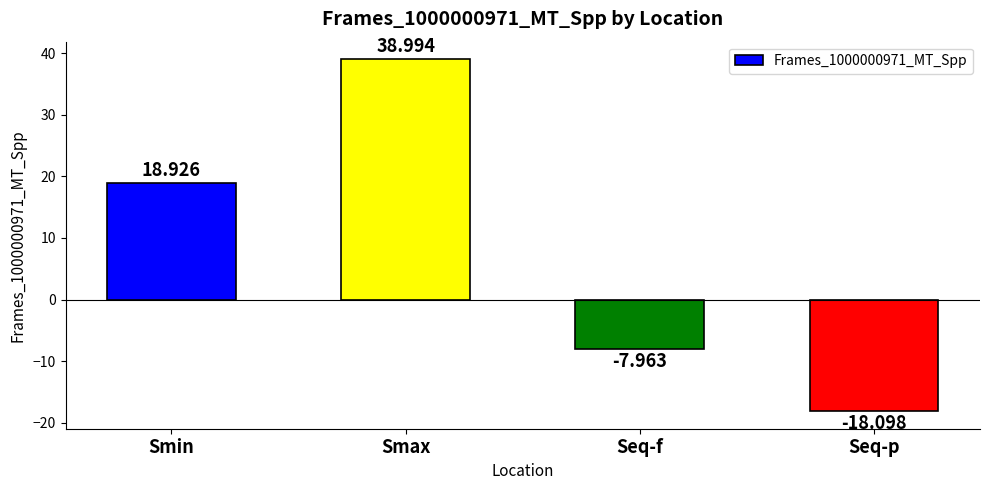

What position from the left is Seq-p?

4